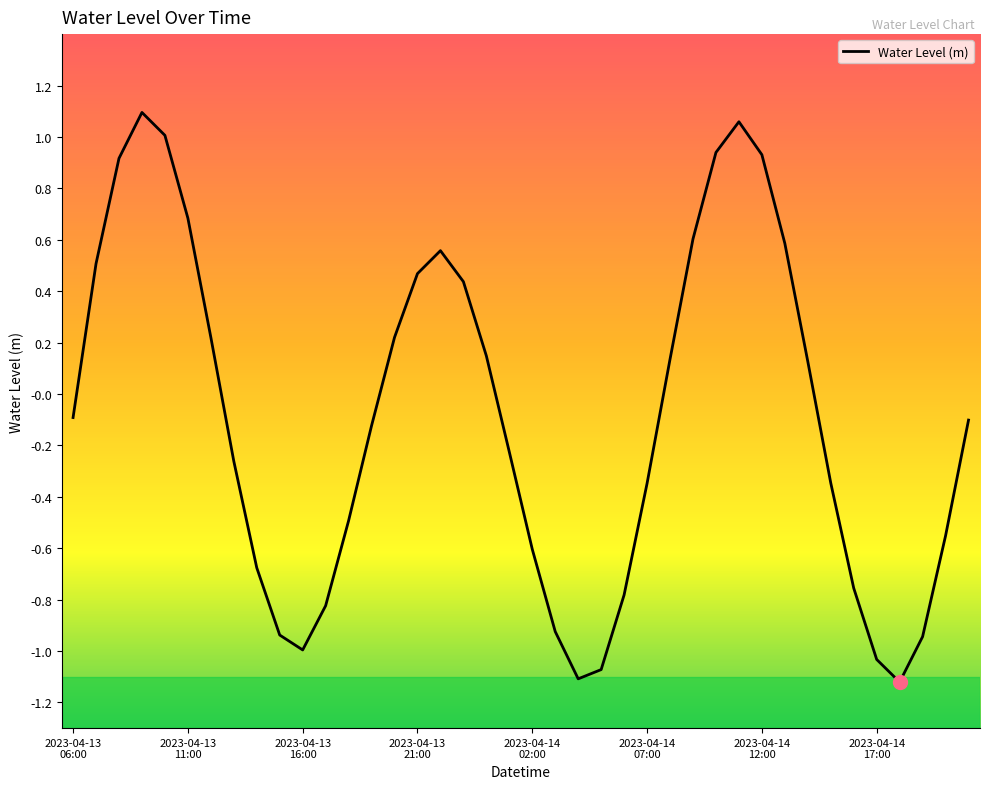

How many series are shown in this chart?

1